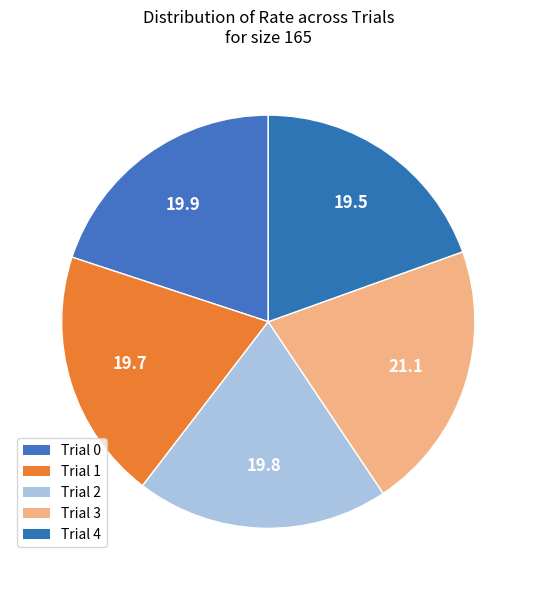

What percentage do Trial 3 and Trial 2 together represent?

40.9%